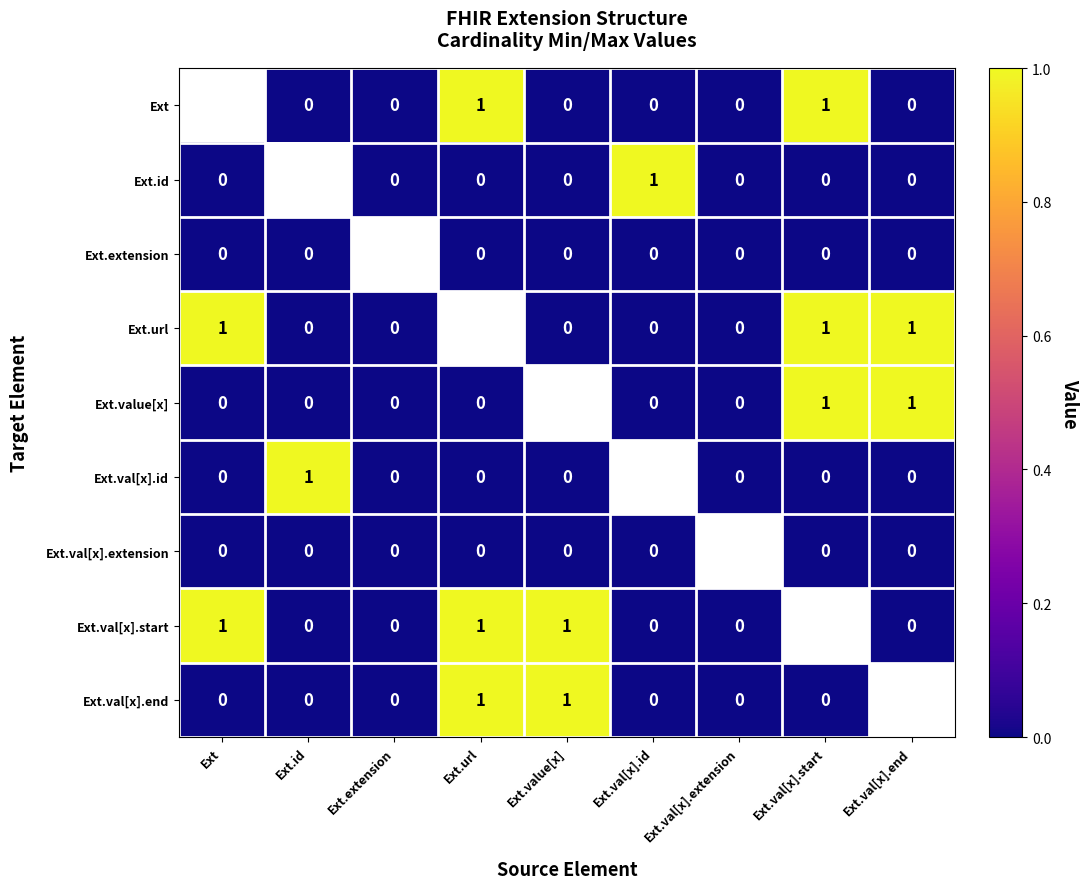

How many categories are shown in the chart?

9